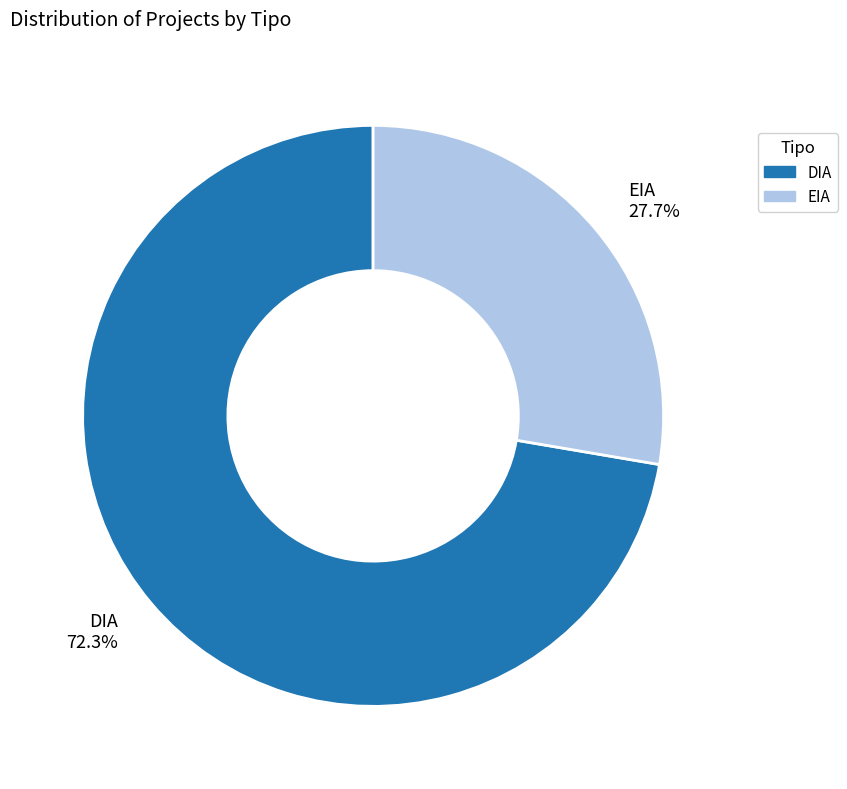

Between DIA and EIA, which is larger?

DIA